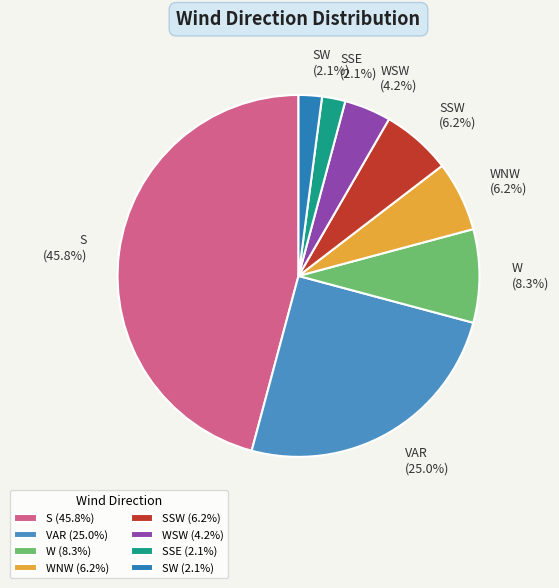

What percentage is NOT represented by VAR (25.0%)?

75.0%